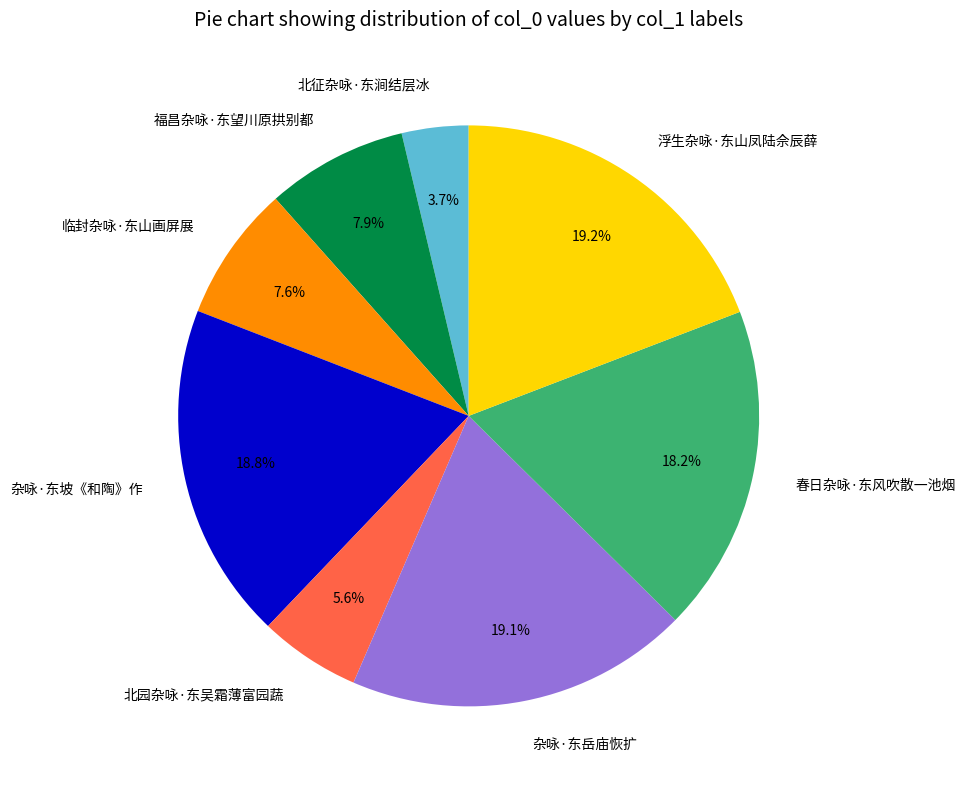

To the nearest percent, what is the difference between the 福昌杂咏·东望川原拱别都 and 北园杂咏·东吴霜薄富园蔬 slice percentages?

2%